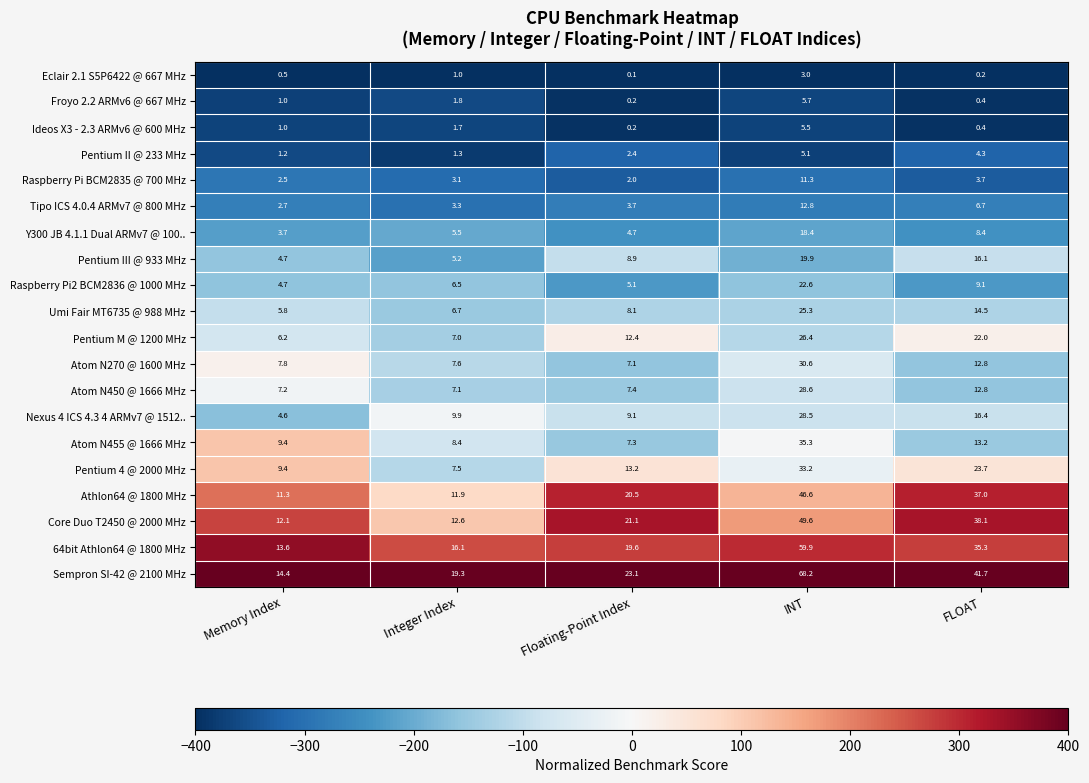

Read the Atom N270 @ 1600 MHz value at INT.

30.6